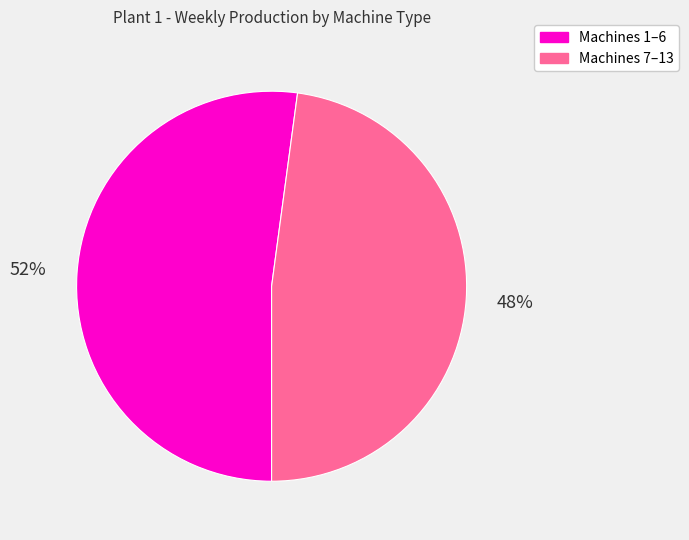

To the nearest percent, what is the difference between the largest and smallest slice percentages?

4%